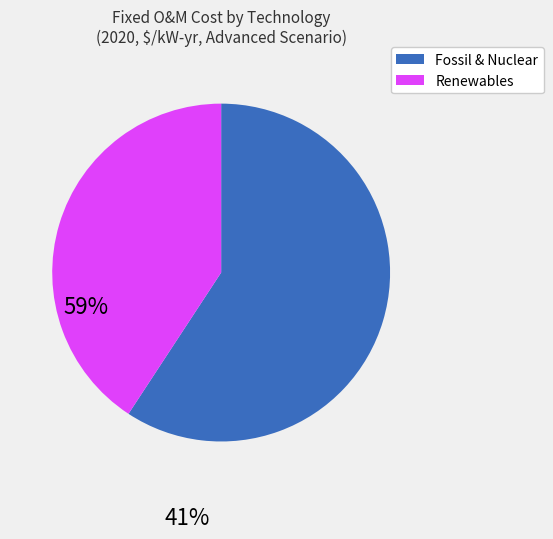

Is there any slice that represents more than half of the pie?

Yes